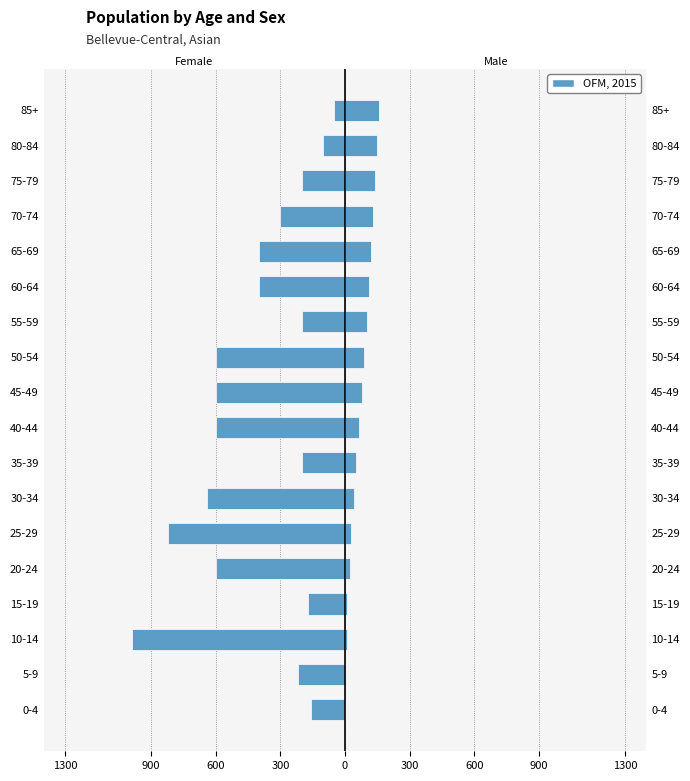

How many bars are there in total?

18